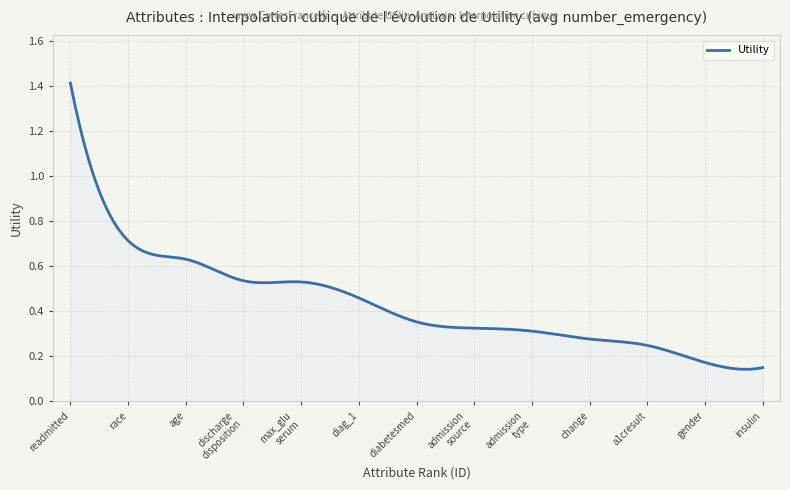

Where is the data nearest to the value 0?

13